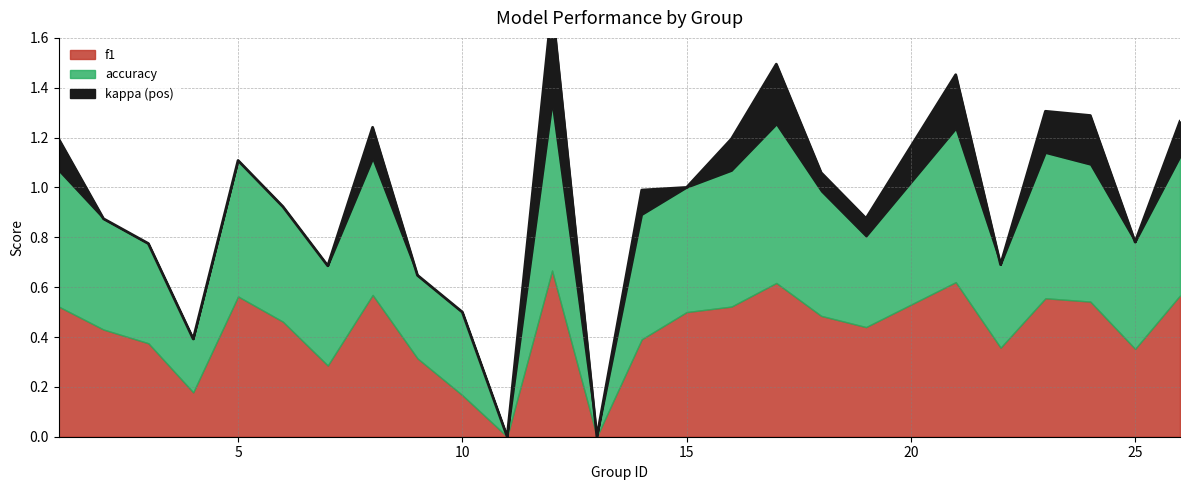

What is the value of the accuracy point at the 5th from the left?

0.5